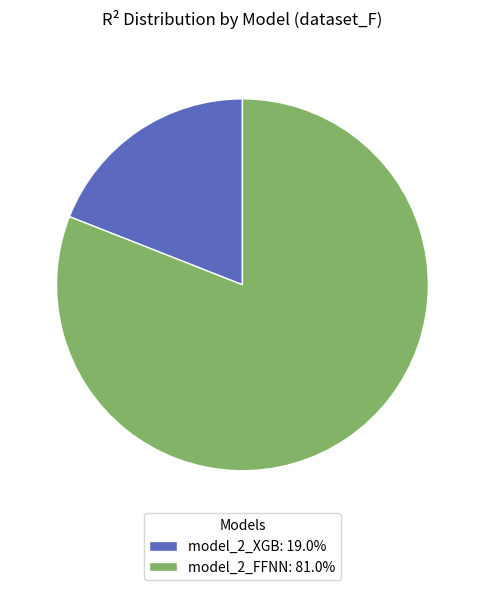

Is model_2_XGB: 19.0% the majority of the pie?

No